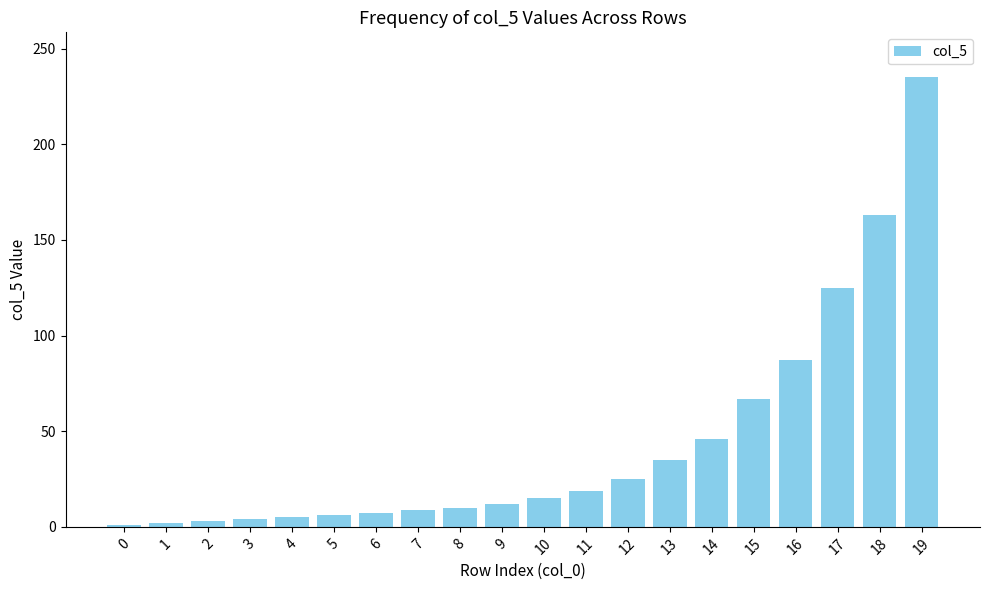

What is the difference between the maximum and second lowest values?

233